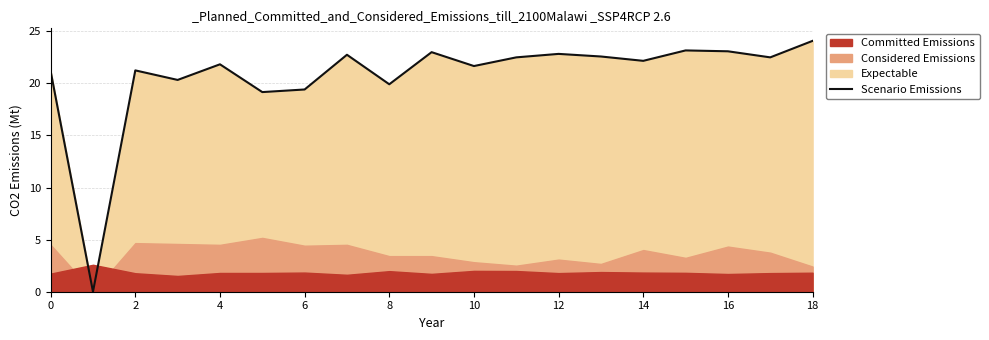

The Scenario Emissions series shows 21.2 at 2. True or false?

True